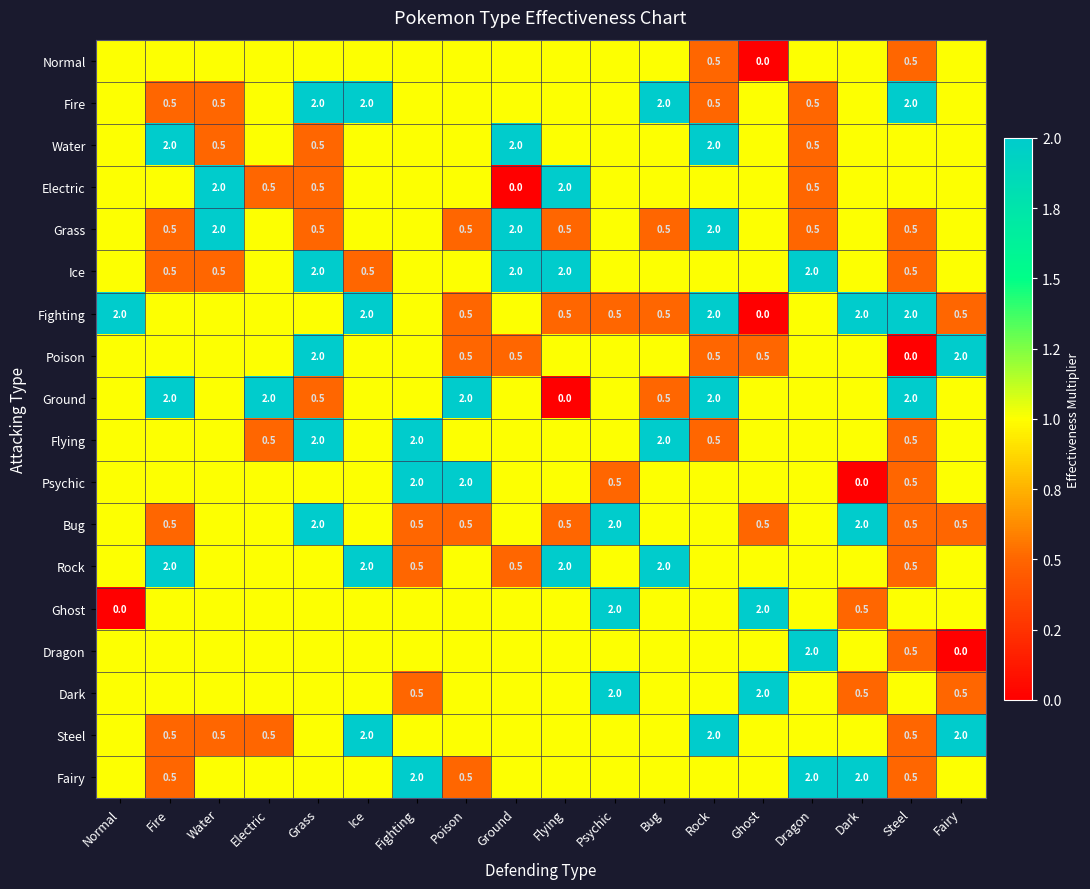

True or false: Rock has a value of 2.0 at Flying.

True